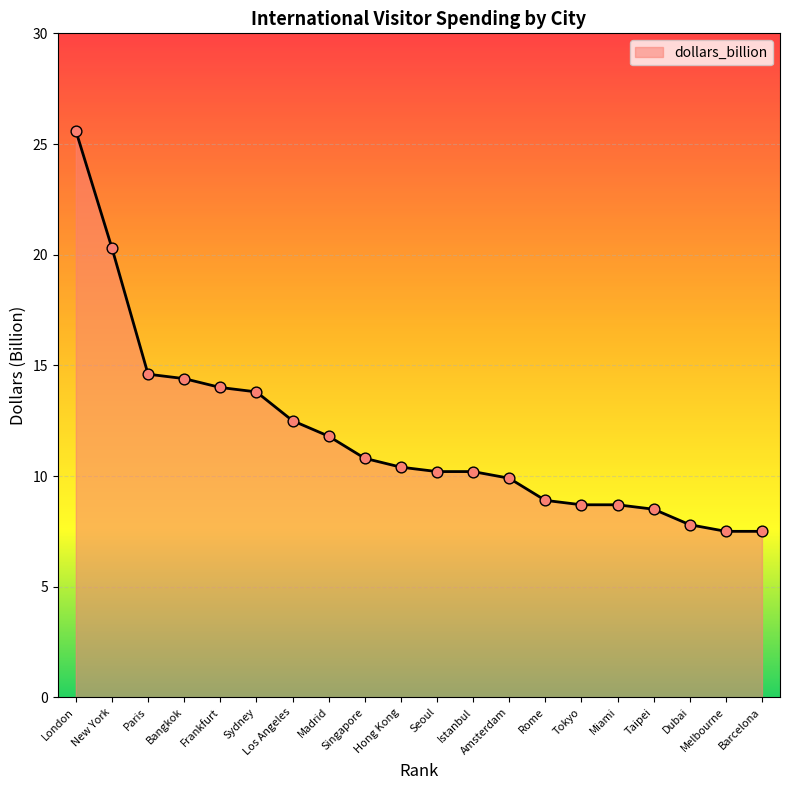

What is the ratio of the value at Bangkok to the value at Paris?

1.0